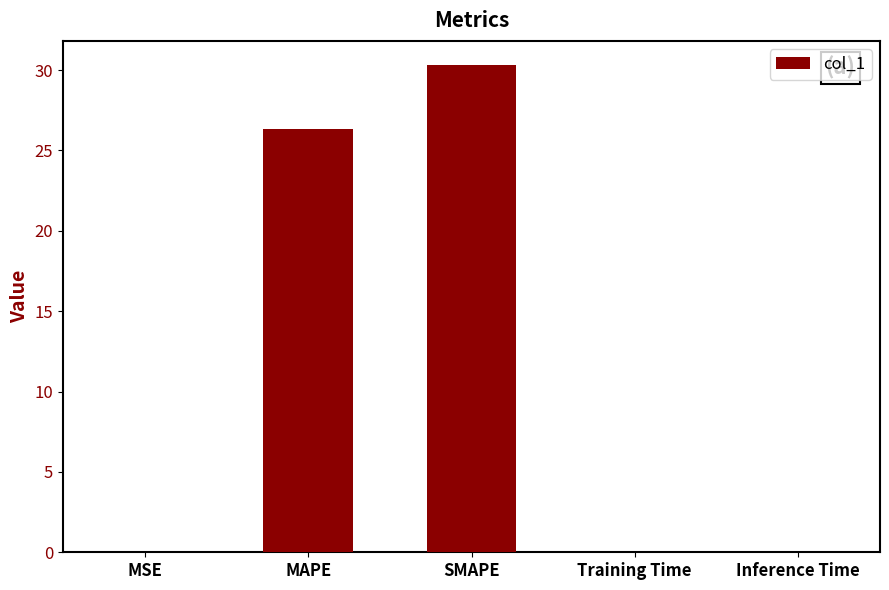

True or false: the data shows 30.3 at SMAPE.

True